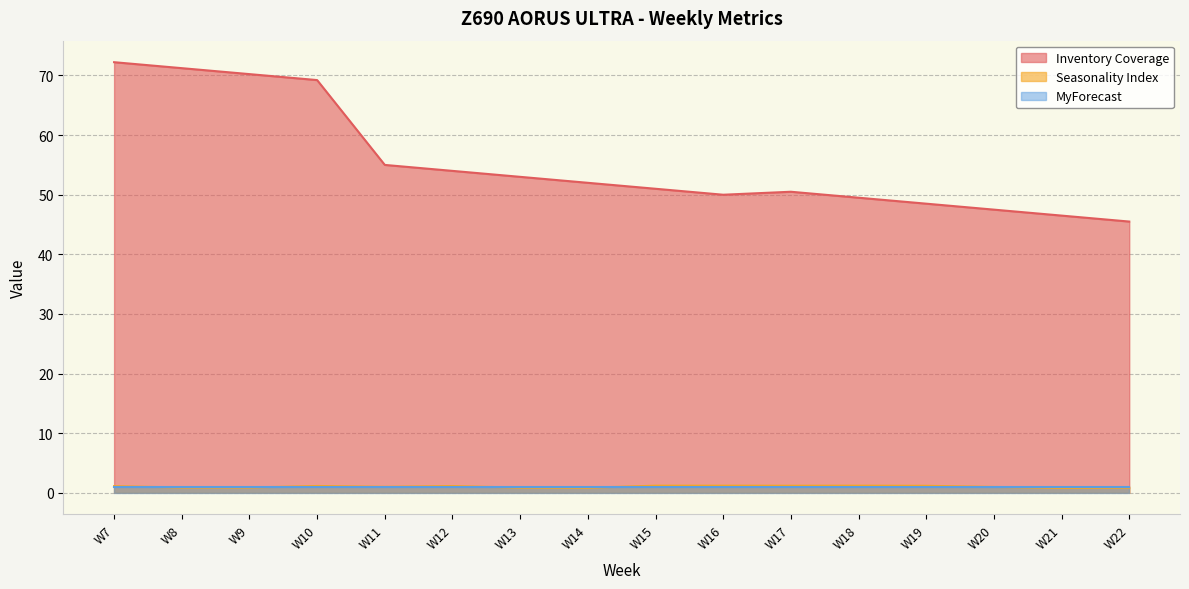

How many interior local peaks does the Seasonality Index series have?

3